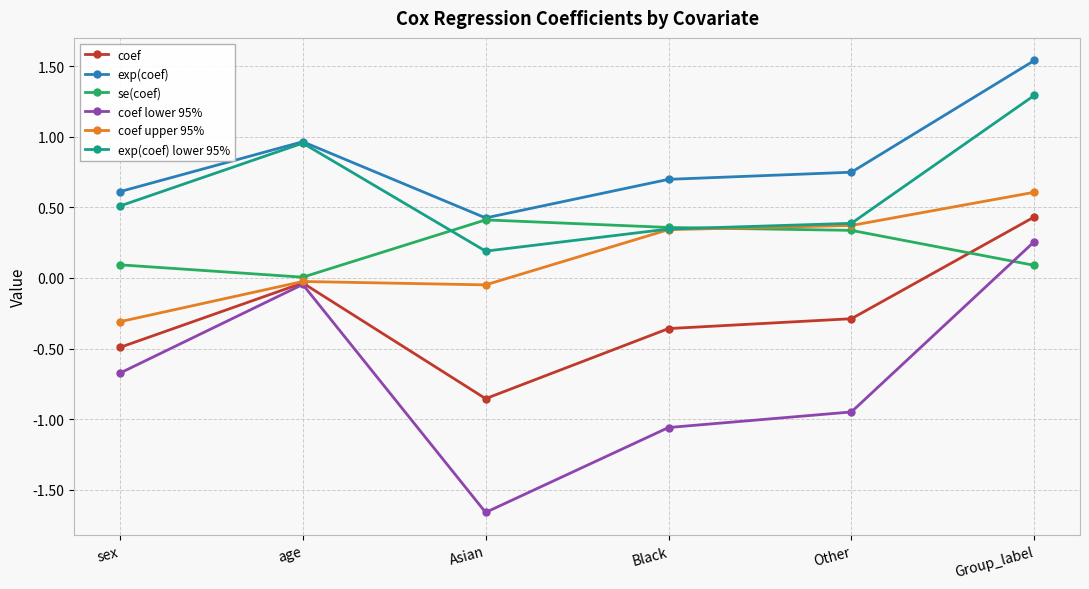

After their last crossing, which series has the higher values: coef or se(coef)?

coef